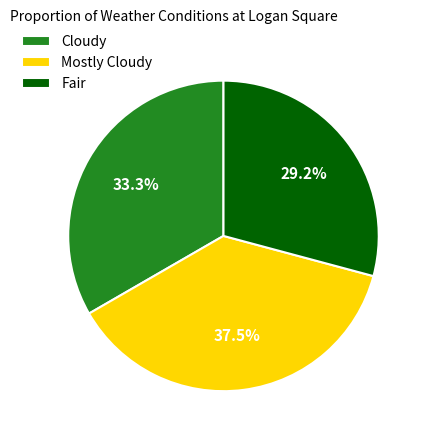

To the nearest percent, what portion does Cloudy represent?

33%